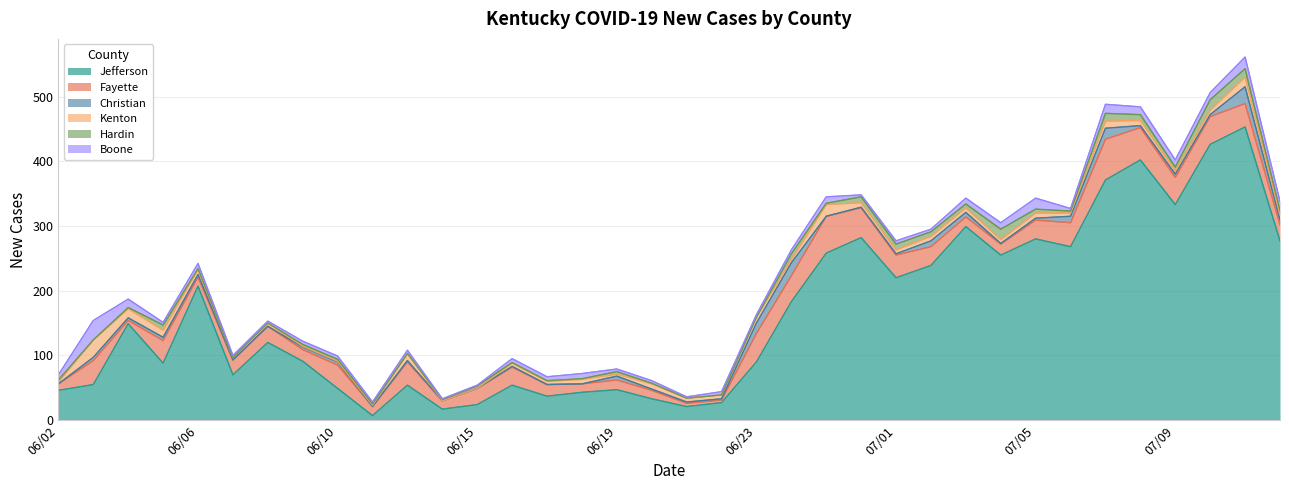

What is the minimum value for Jefferson?

7